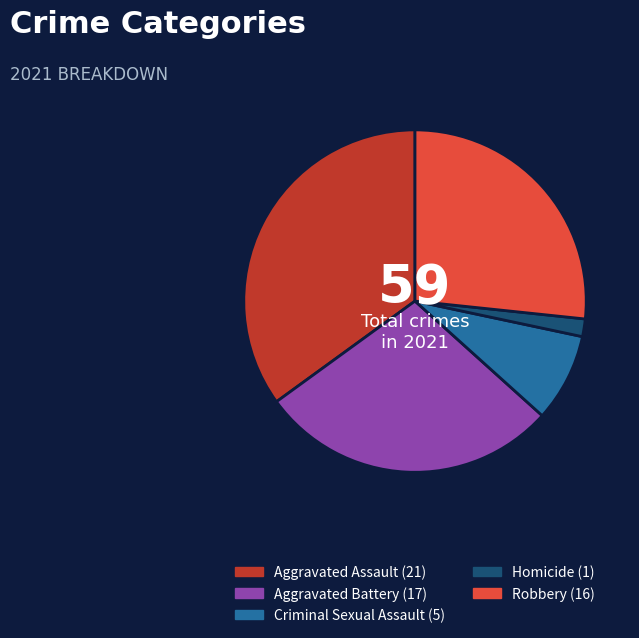

Does any single category account for the majority?

No